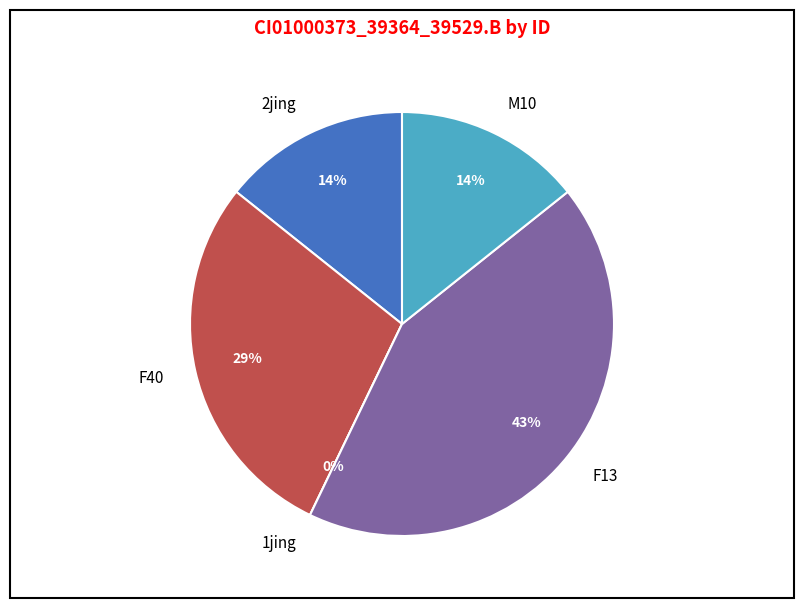

Between 1jing and 2jing, which is larger?

2jing